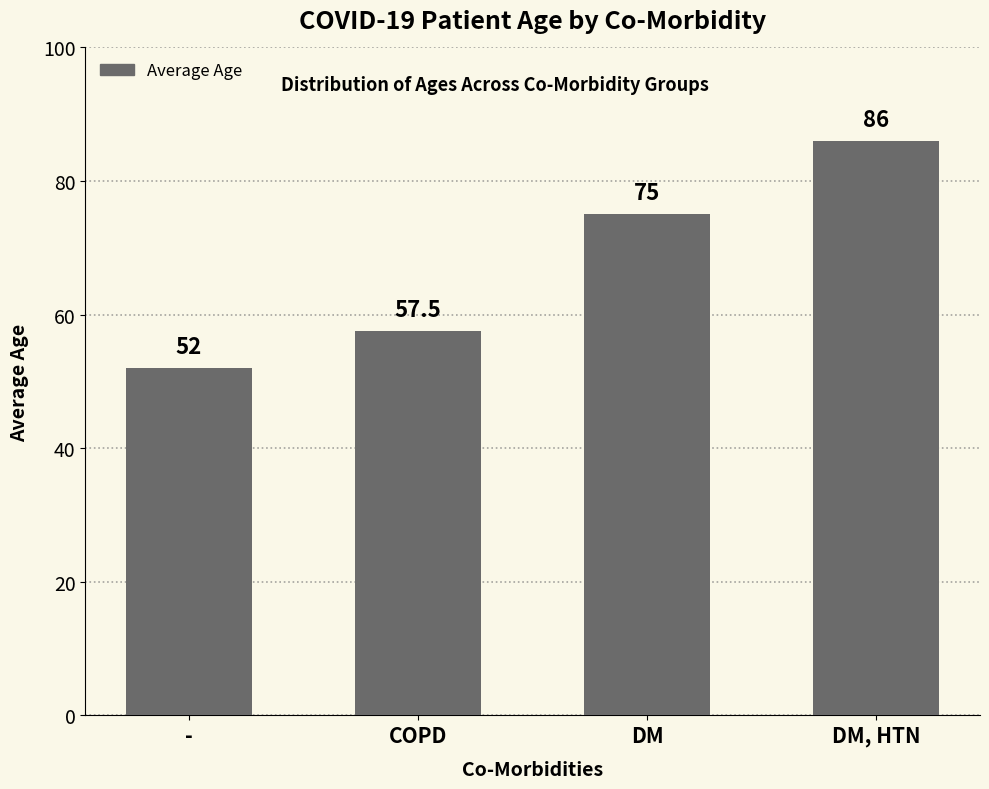

What is the ratio of the value at - to the value at COPD?

0.9